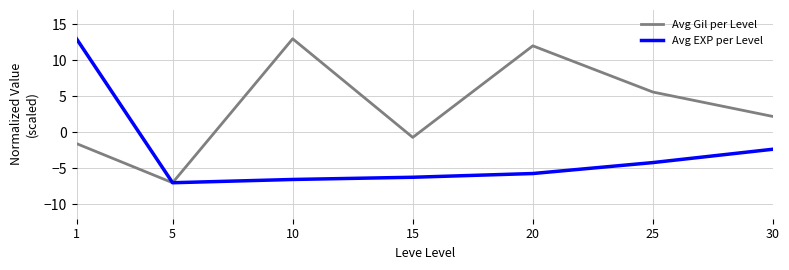

Reading right to left, what are all the values shown in this chart?

Avg Gil per Level: 30=2.2	25=5.6	20=12.0	15=-0.7	10=13.0	5=-7.0	1=-1.6
Avg EXP per Level: 30=-2.3	25=-4.2	20=-5.7	15=-6.2	10=-6.5	5=-7.0	1=13.0